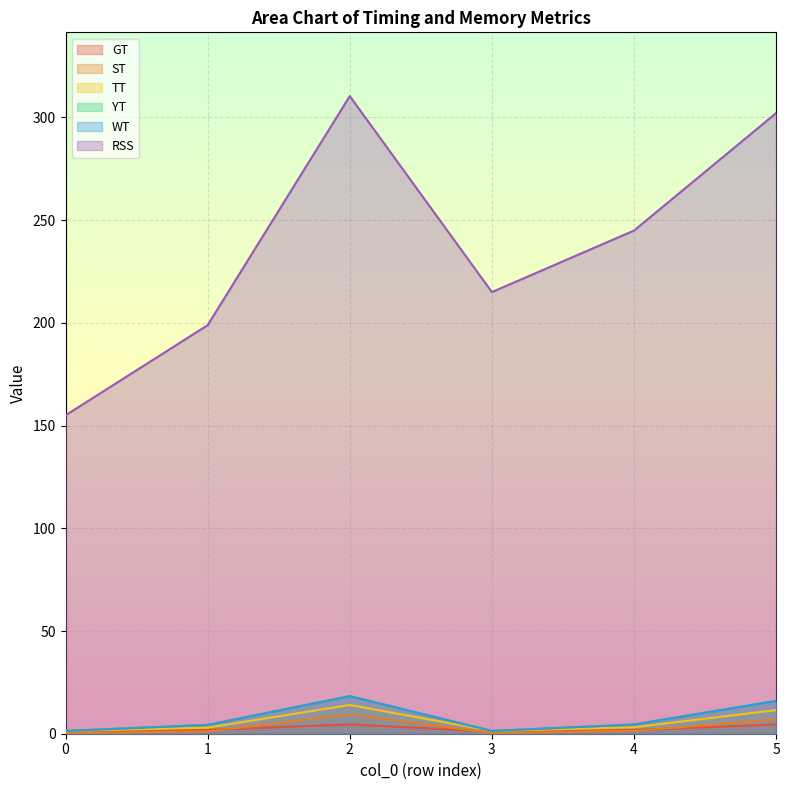

True or false: TT and WT intersect in this chart.

False